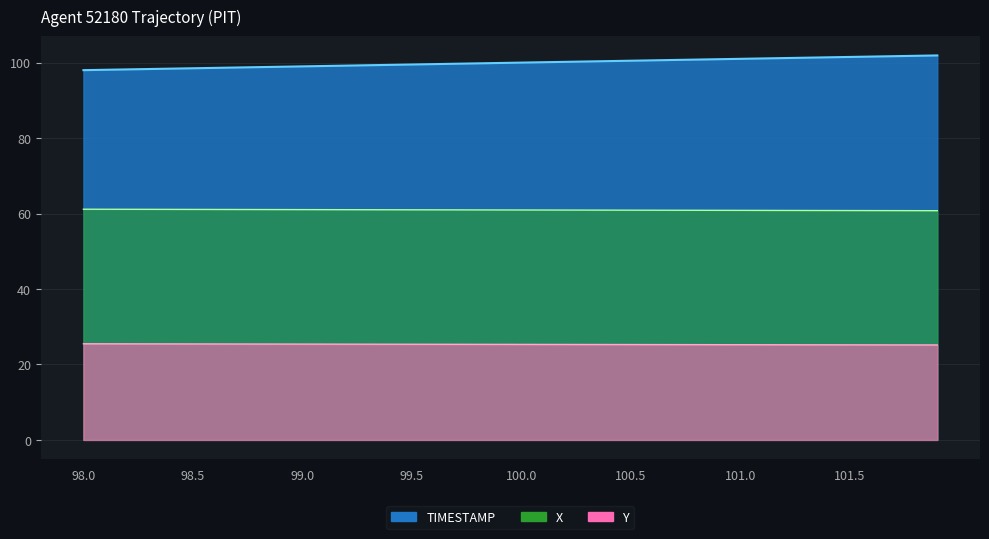

The value of Y at 100.1 is 25.3. True or false?

True